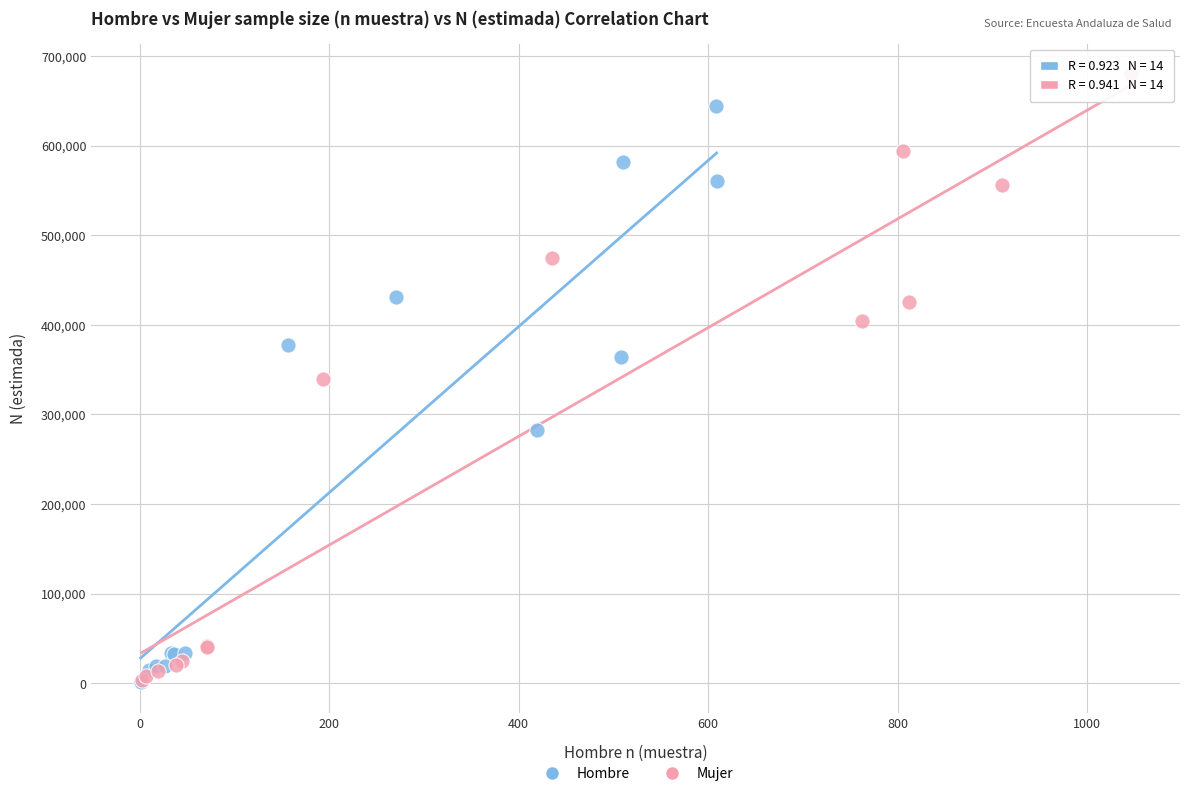

Which series reaches the maximum Y coordinate?

Mujer